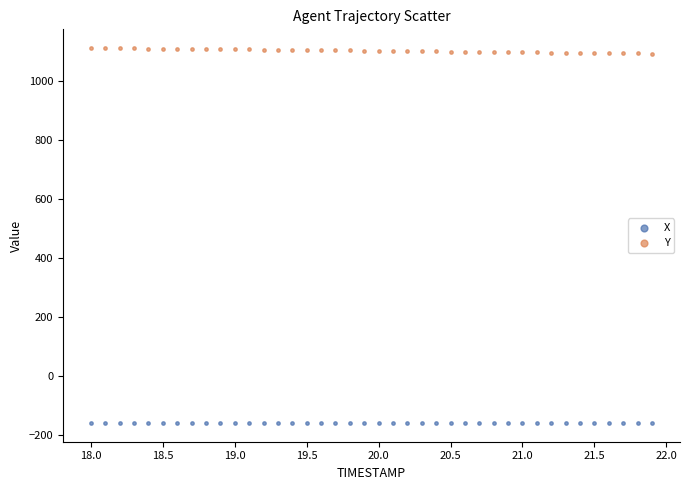

Across all data points, what is the range of X values (max minus min)?

3.9